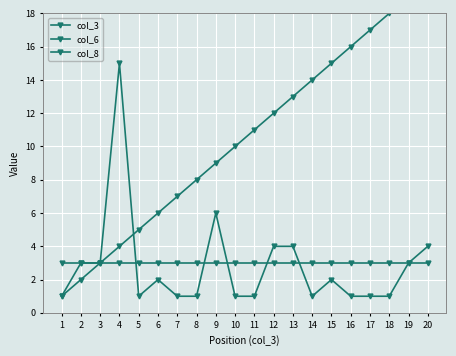

What is the value of the col_3 point at the 2nd from the left?

2